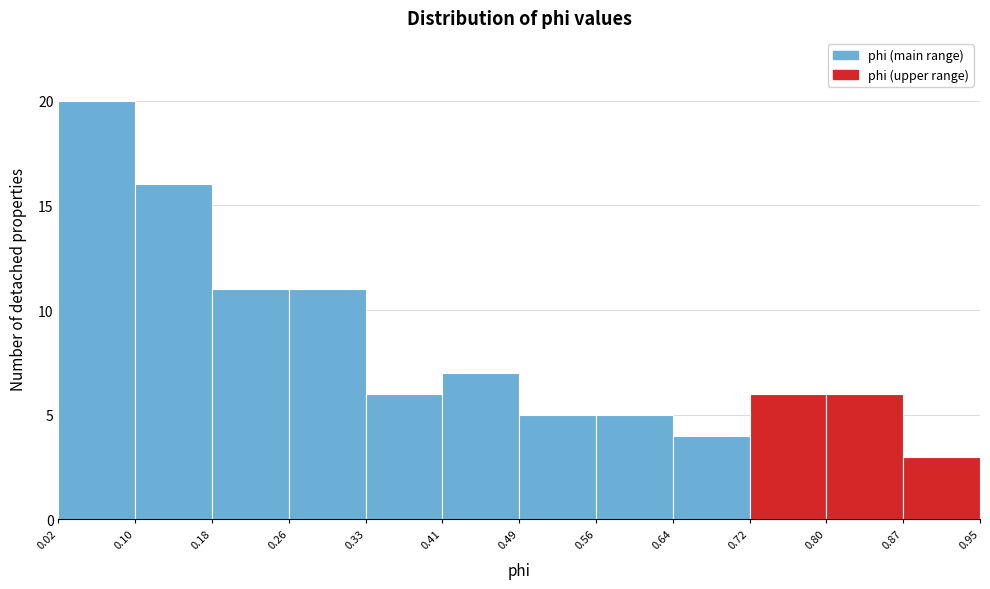

Over which range of the x-axis is the bar tallest?

0.02 to 0.10